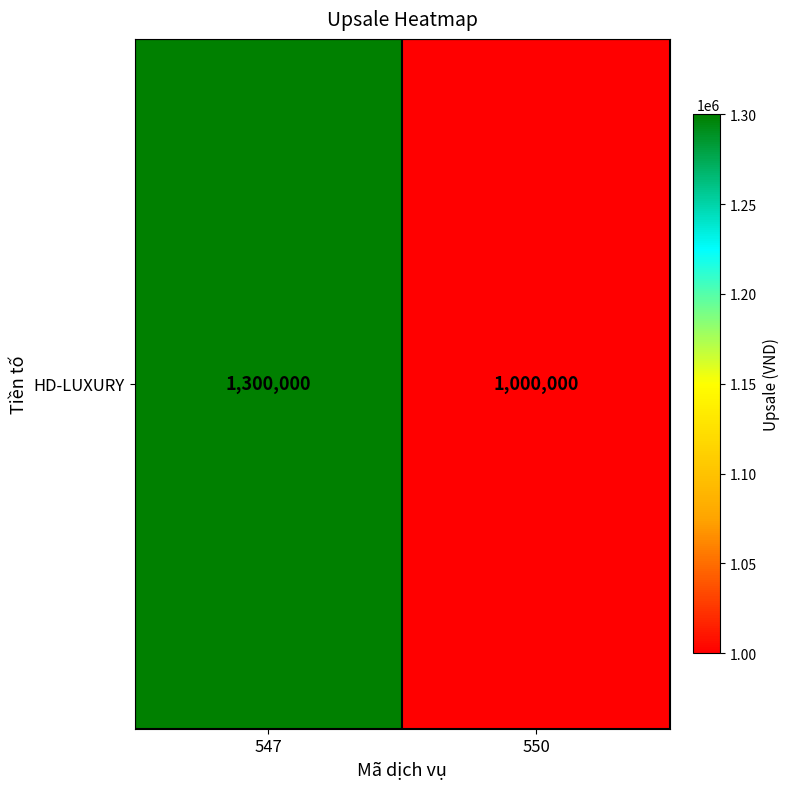

Count the number of data series in this chart.

1